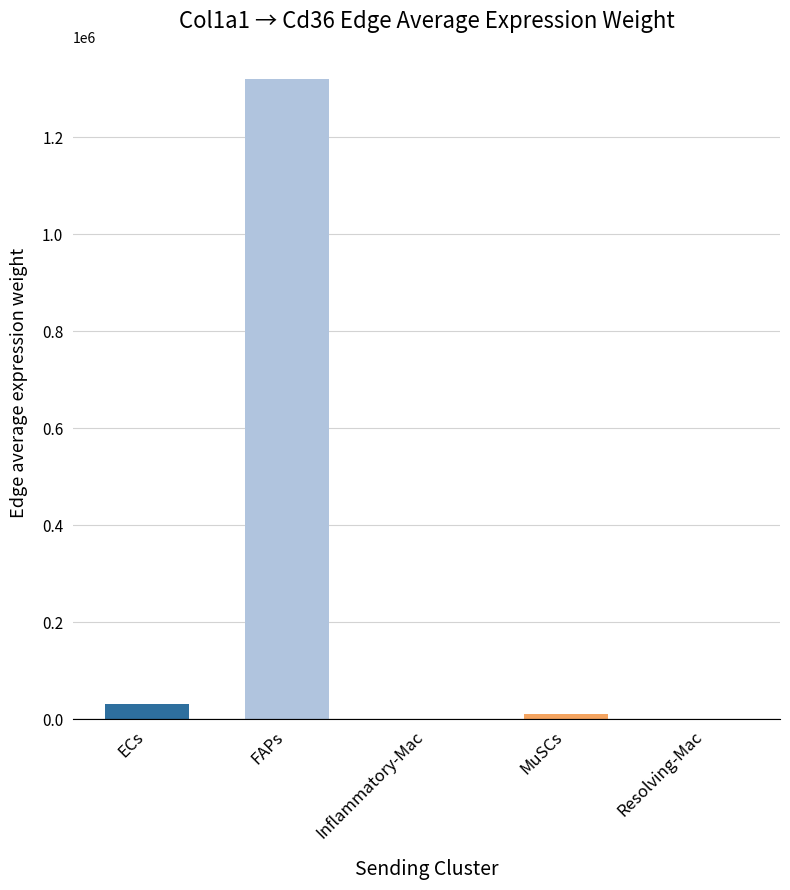

How many distinct data groups are displayed?

1